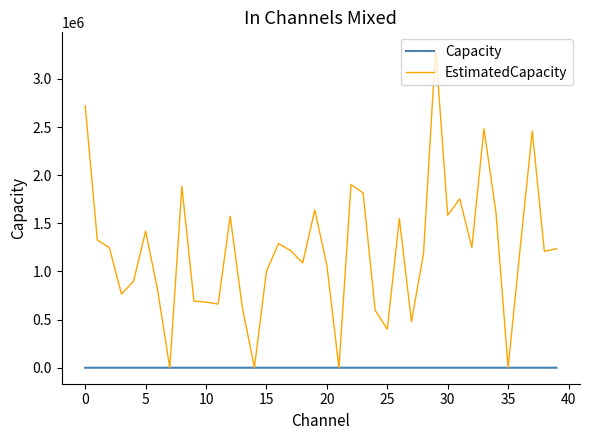

What is the maximum value shown in the chart?

3318304.0